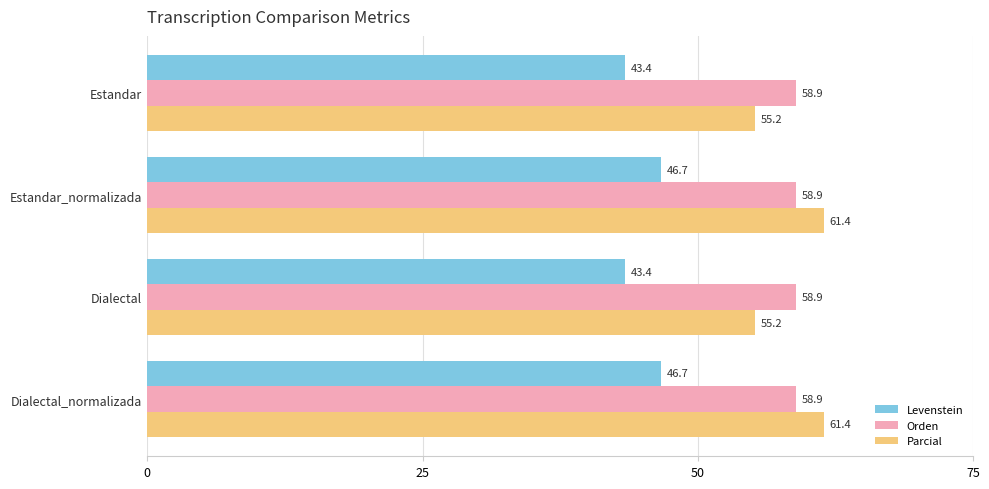

What are all the series names shown in the legend?

Levenstein, Orden, Parcial